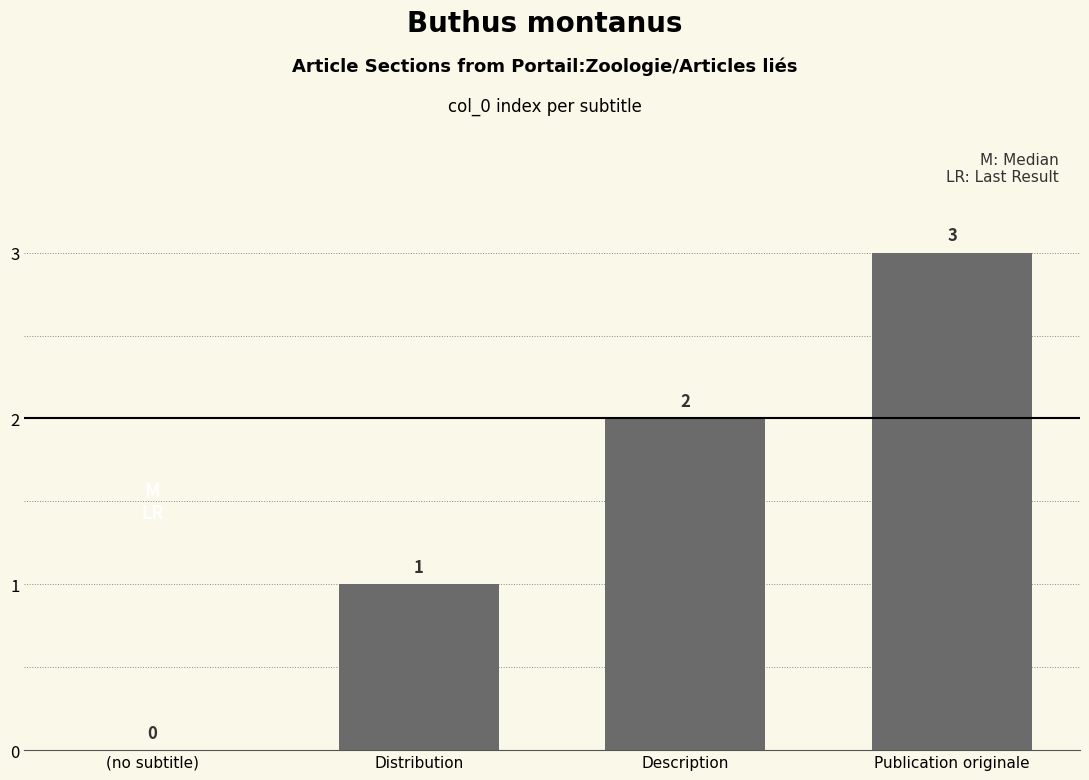

At which label is the value closest to 1?

Distribution